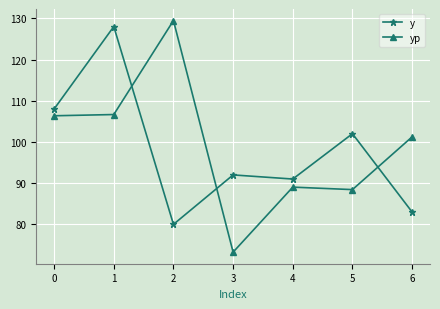

At which category does the chart reach its peak across all series?

2